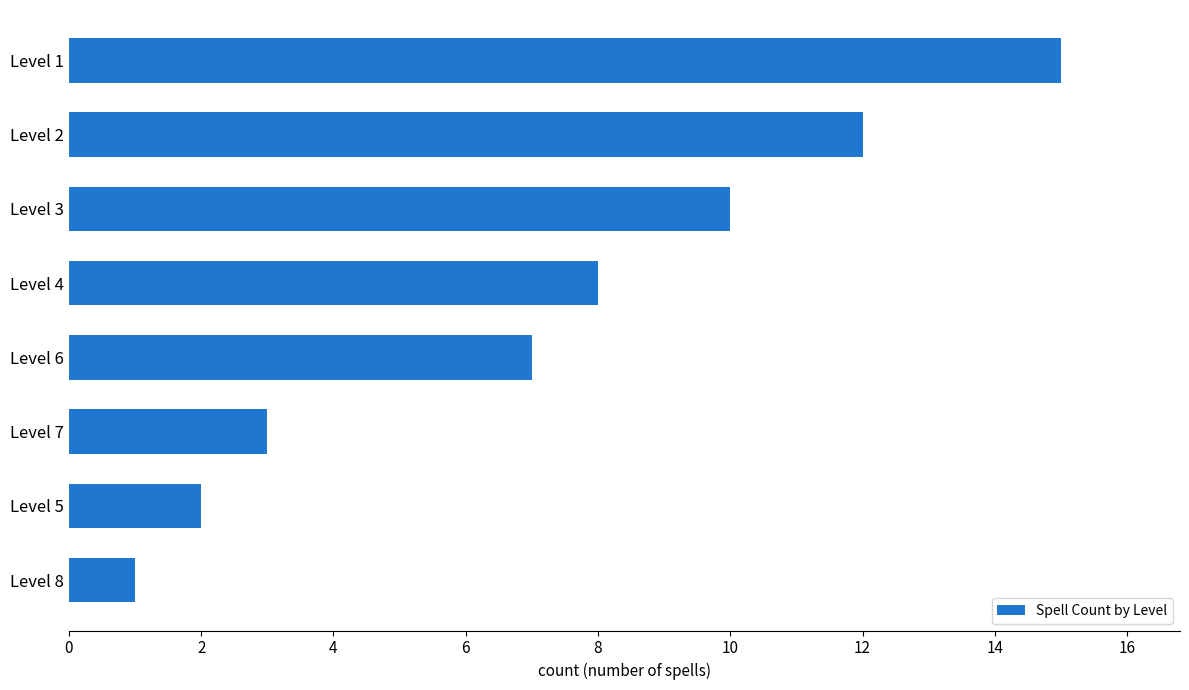

List the labels in order of value, smallest first.

Level 8, Level 5, Level 7, Level 6, Level 4, Level 3, Level 2, Level 1